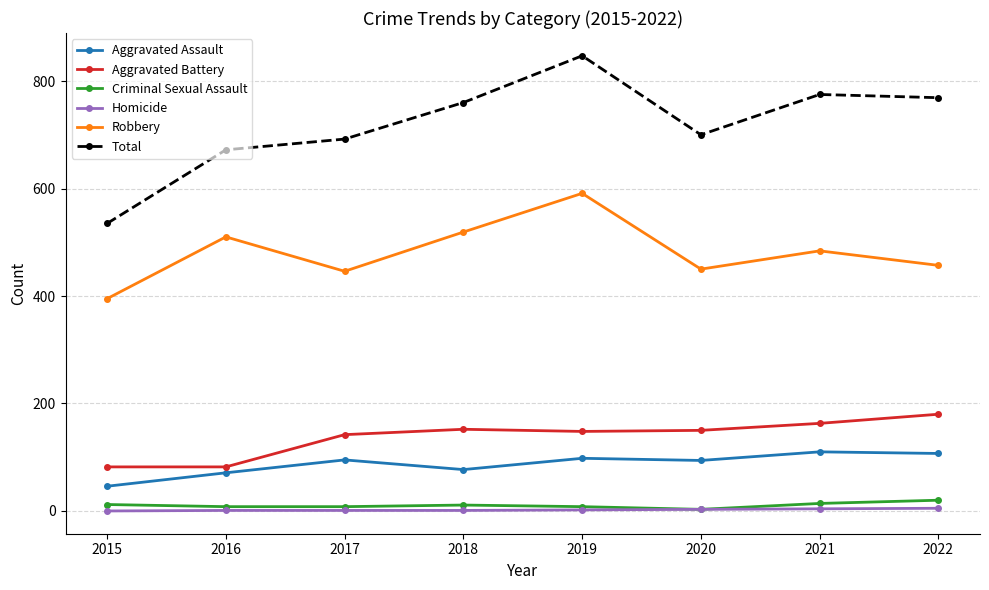

At which category is the sum across all series the highest?

2019